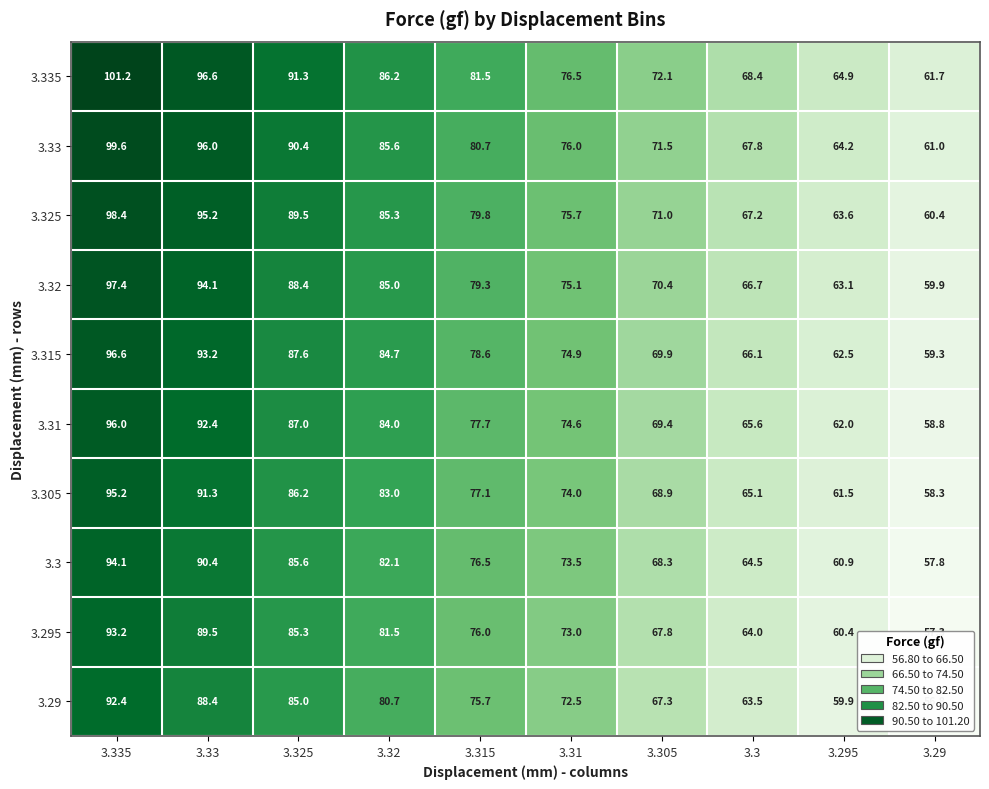

What is the total value across all series at 3.315?

782.9